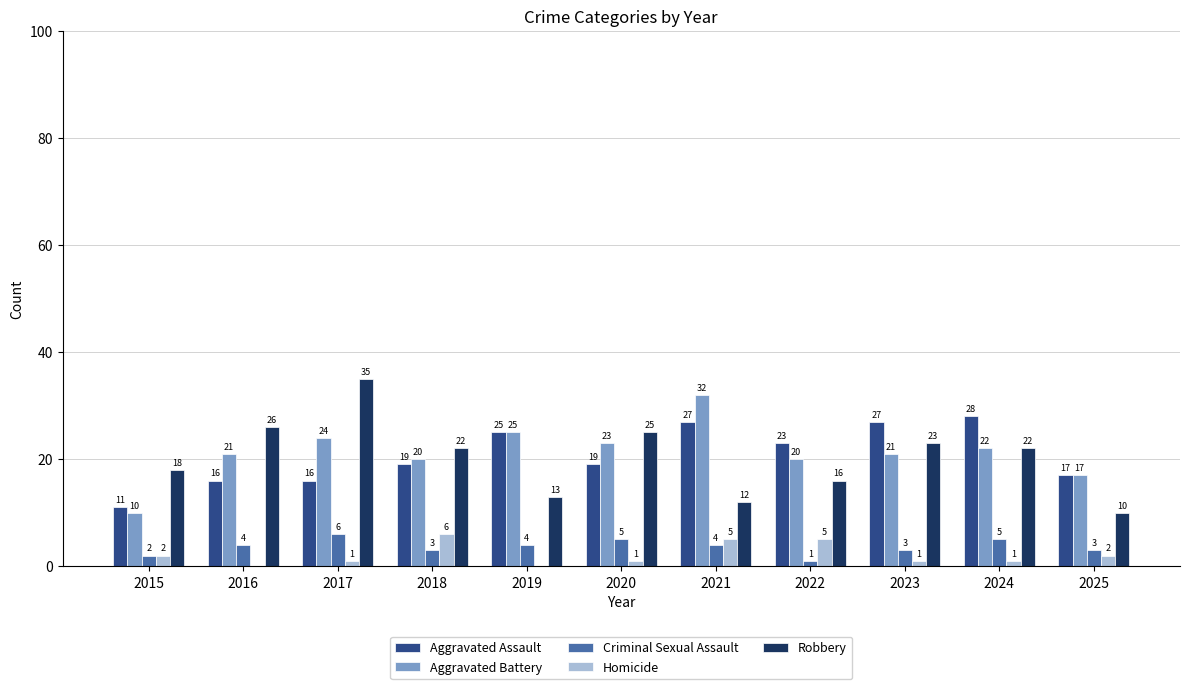

How many Criminal Sexual Assault values are between 3 and 5?

8